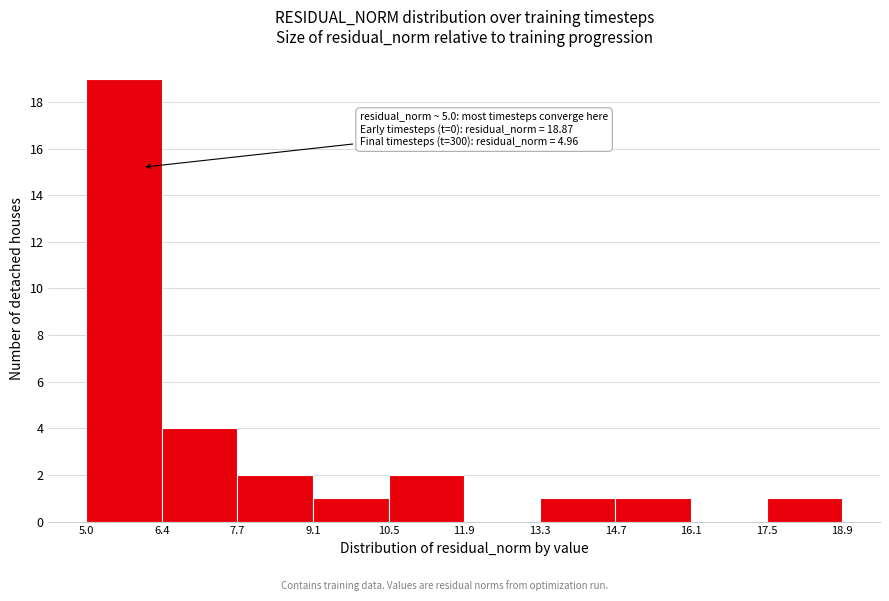

Over which range of the x-axis is the bar tallest?

5.0 to 6.4